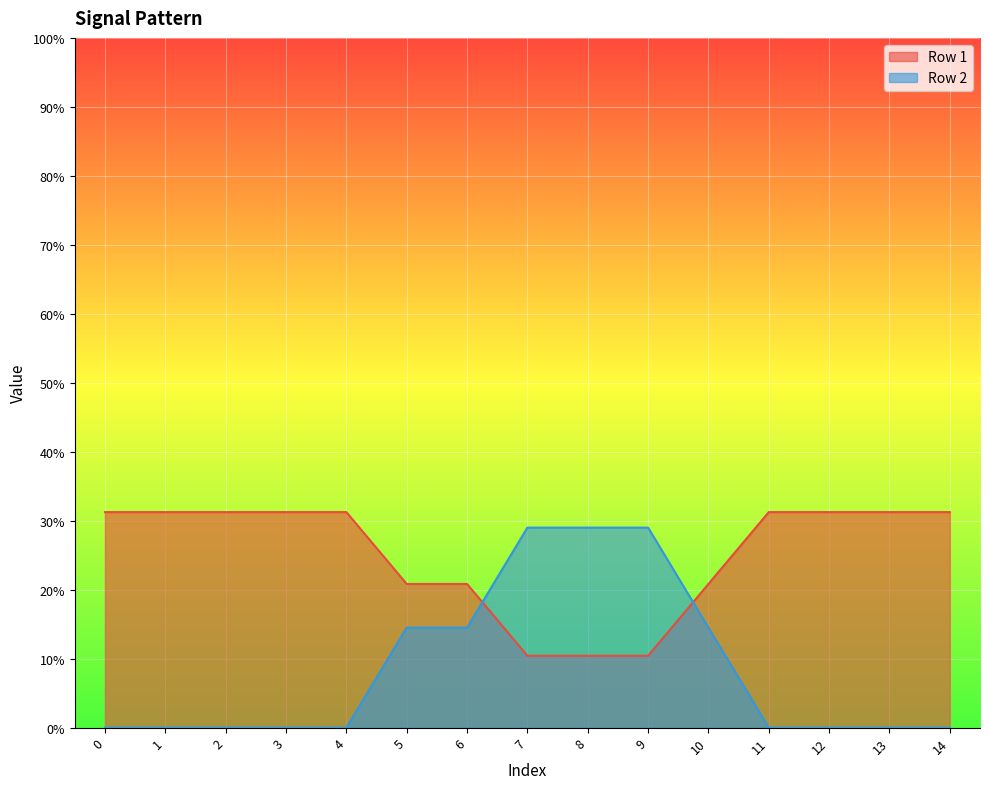

Does the chart display data point markers on the line(s)?

No